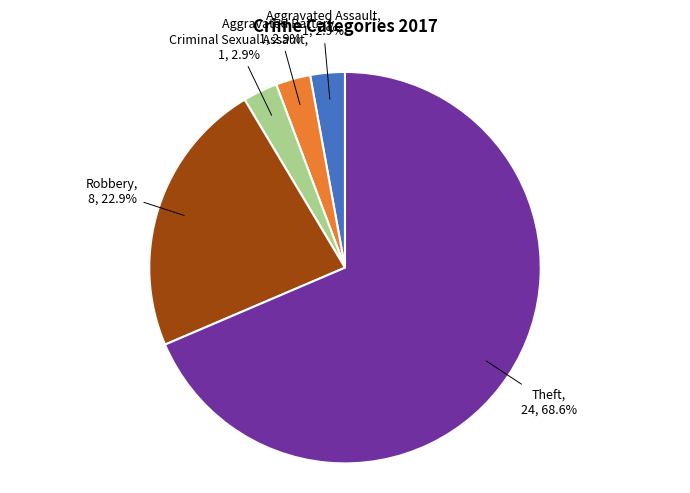

How many slices are in this pie chart?

5